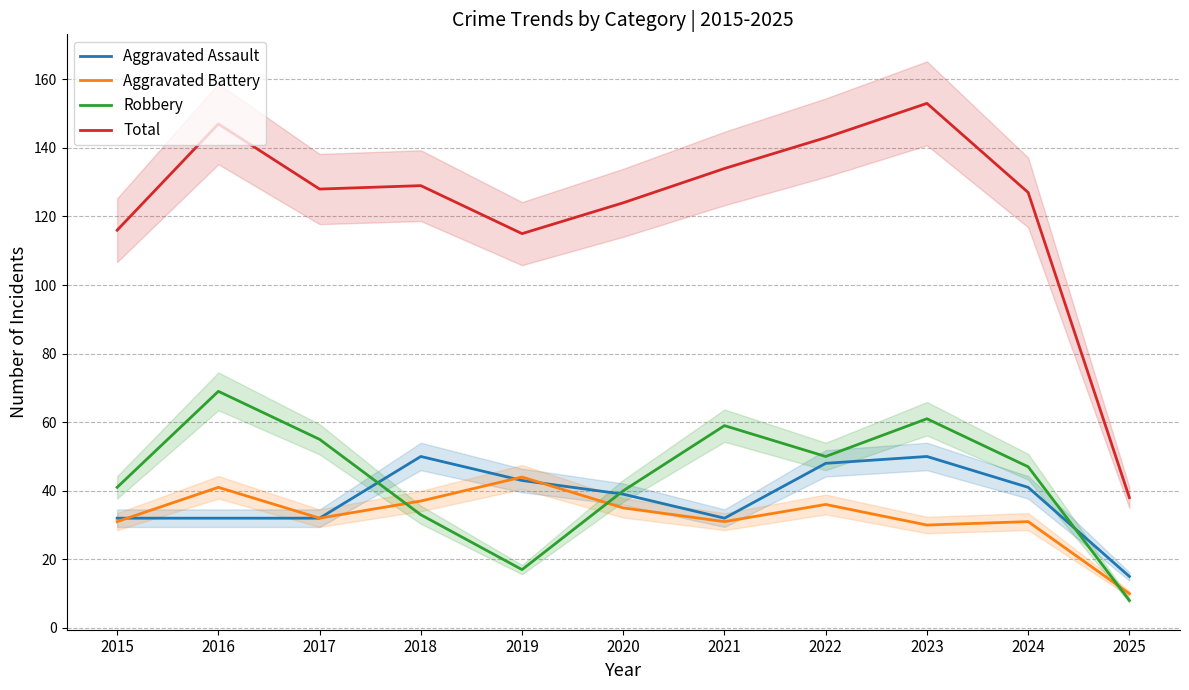

Where is the first local maximum for Total?

2016